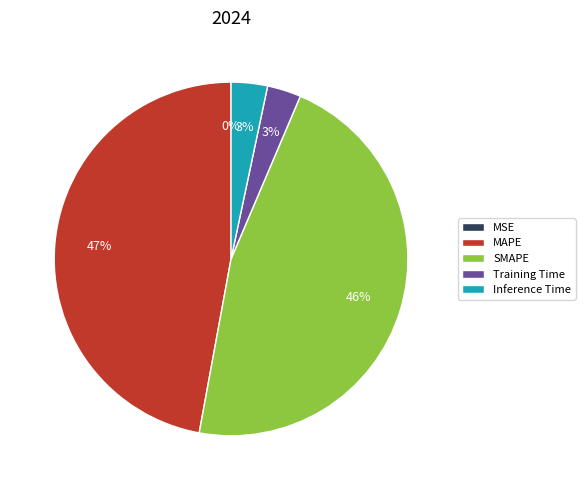

Does SMAPE represent more than half of the total?

No